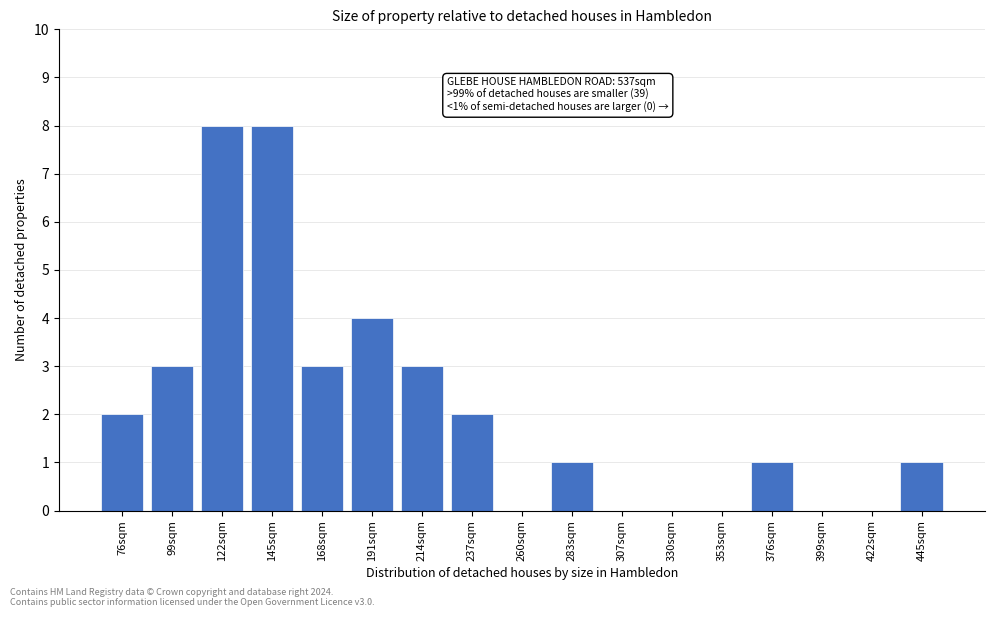

Reading right to left, list all the values displayed in this chart.

445sqm=1	422sqm=0	399sqm=0	376sqm=1	353sqm=0	330sqm=0	307sqm=0	283sqm=1	260sqm=0	237sqm=2	214sqm=3	191sqm=4	168sqm=3	145sqm=8	122sqm=8	99sqm=3	76sqm=2